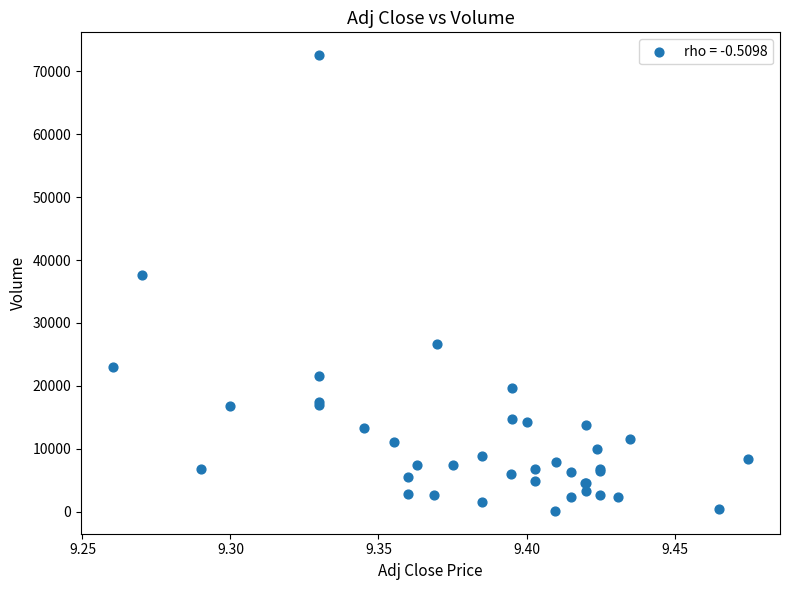

What Y value in the scatter plot is closest to 36350?

37700